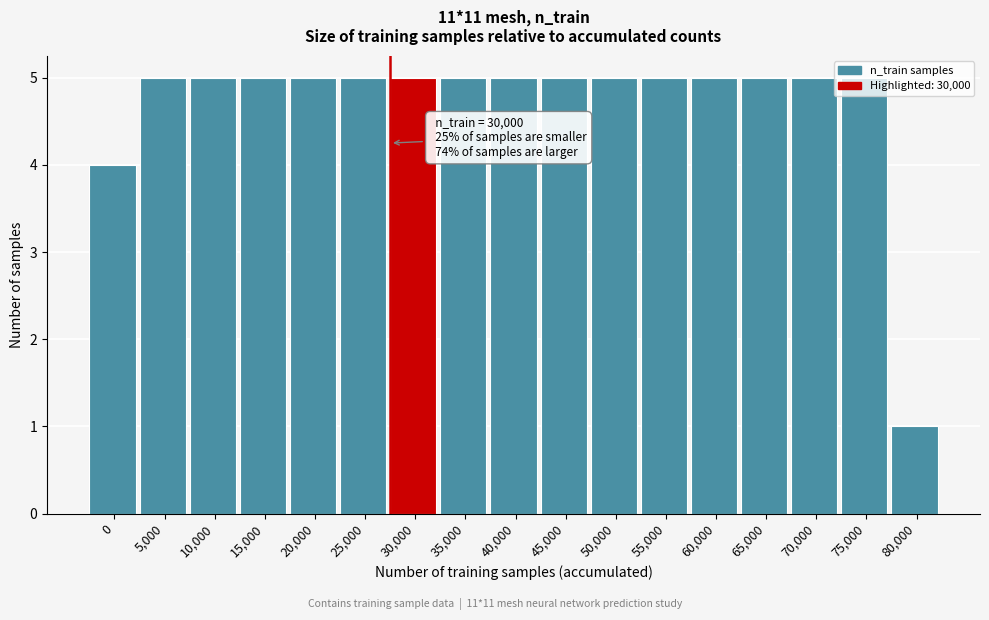

What is the maximum value shown in the chart?

5